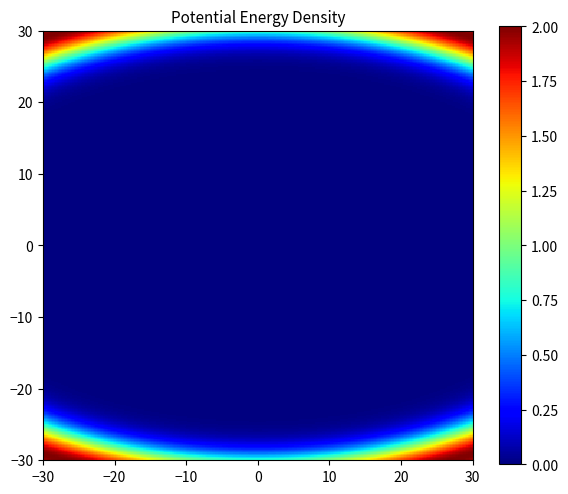

True or false: X has a value of 0.2 at 9.

False